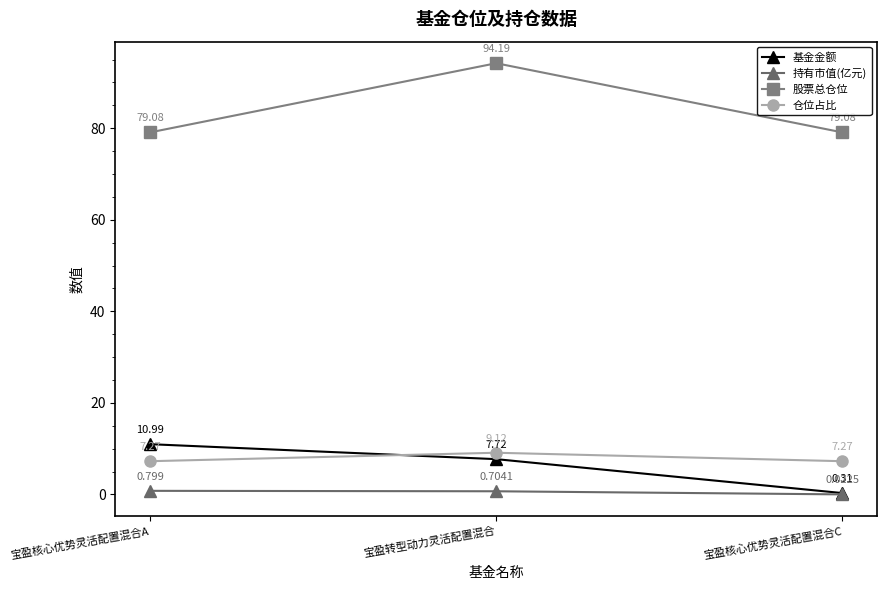

Is the value of 股票总仓位 at 宝盈核心优势灵活配置混合C greater than the value of 仓位占比 at 宝盈核心优势灵活配置混合A?

Yes